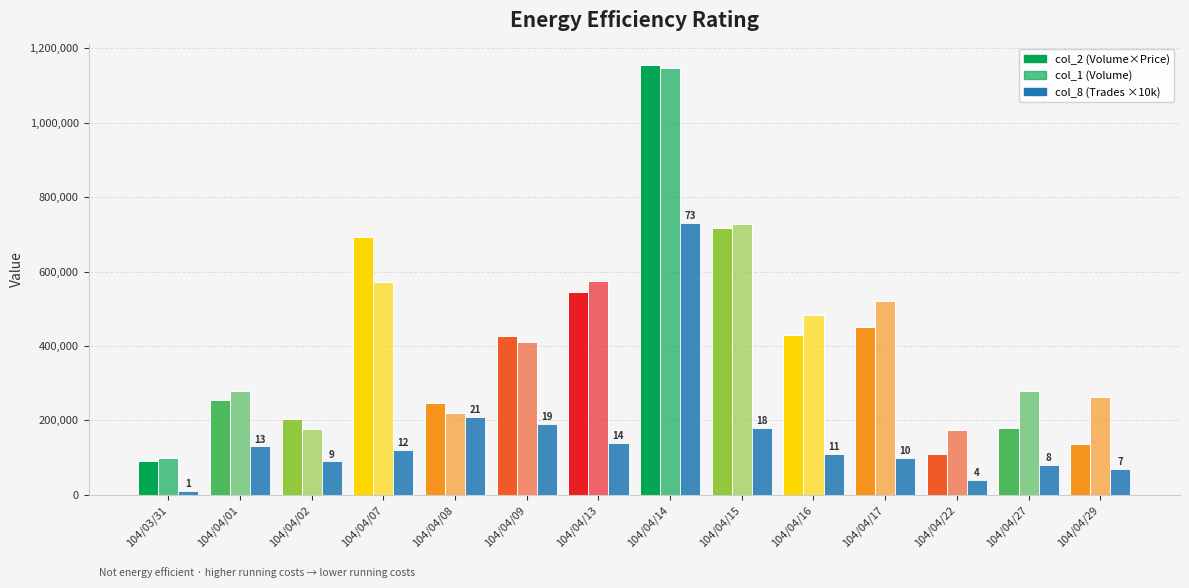

What is the sum of all col_2 (Volume×Price) values?

5634500